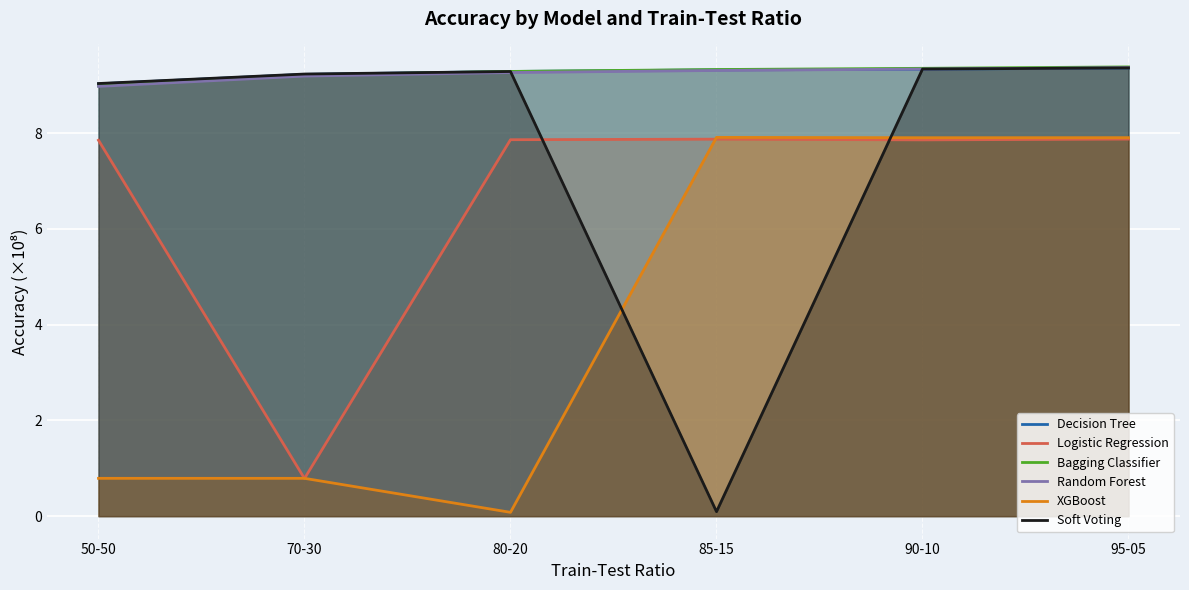

What is the lowest value of the Bagging Classifier series?

9.0